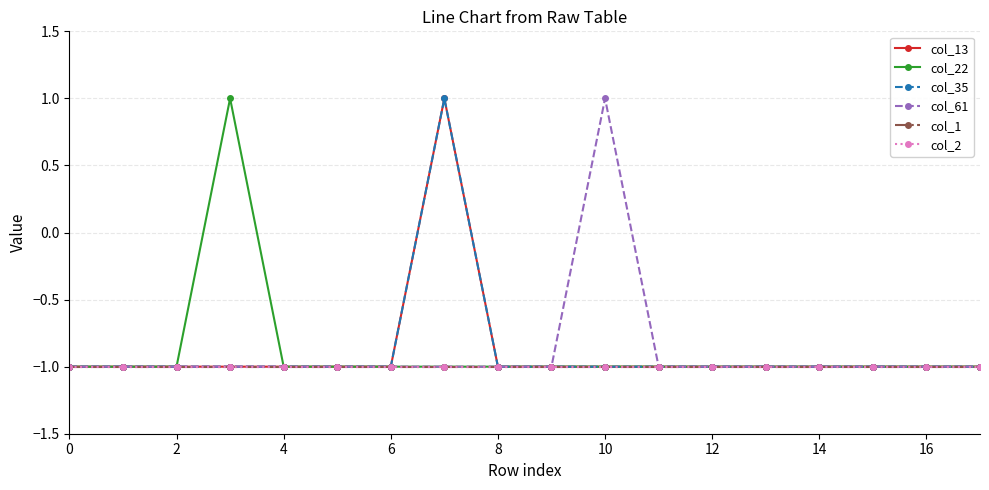

At how many categories does at least one series exceed 0?

3